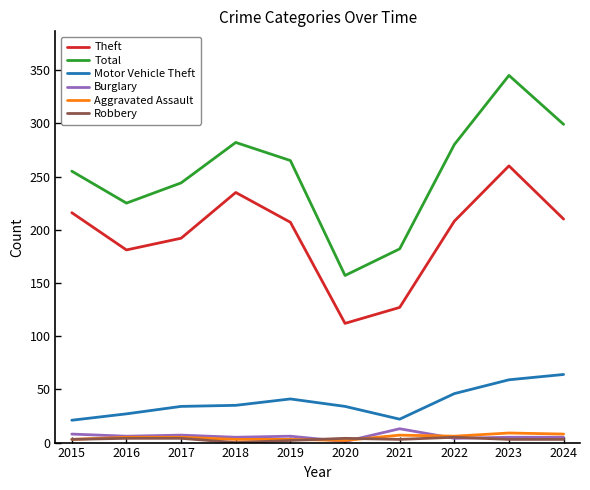

What is the highest value of the Theft series?

260